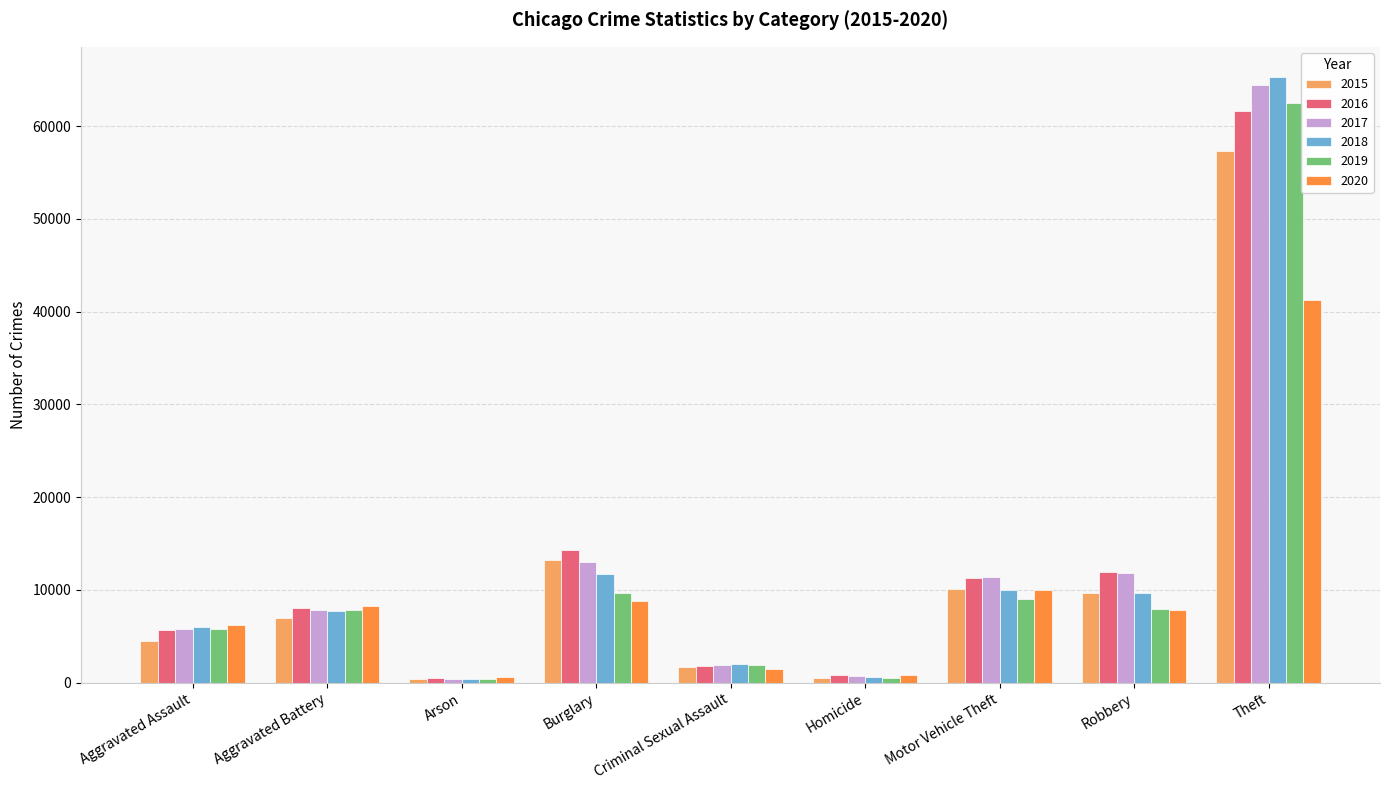

What position from the right is Homicide?

4